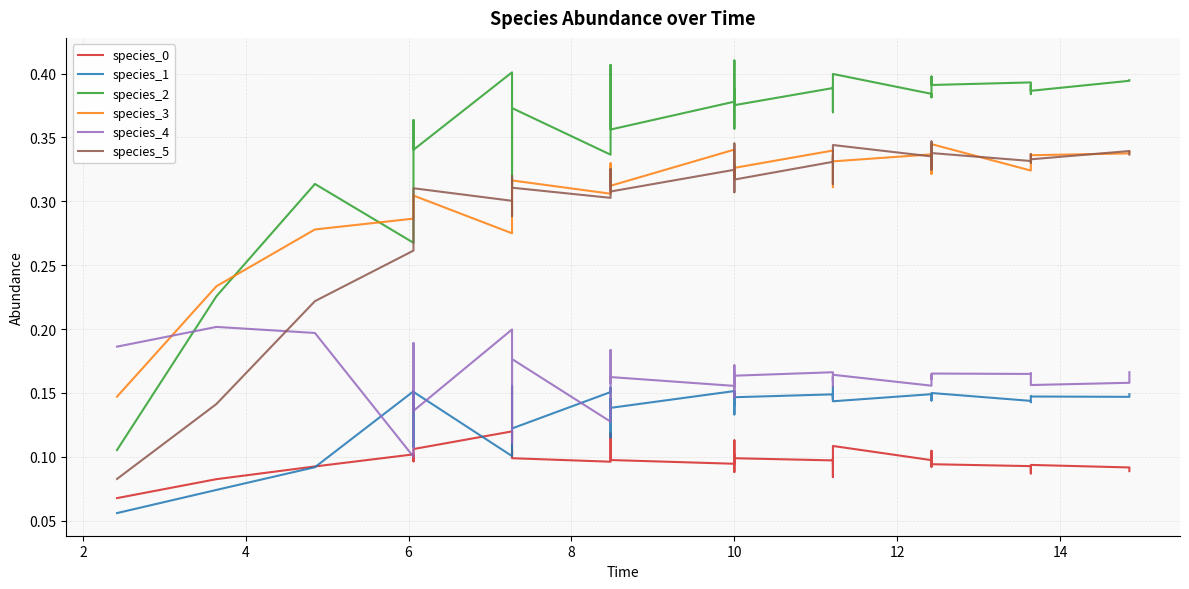

Does the chart have visible grid lines?

Yes